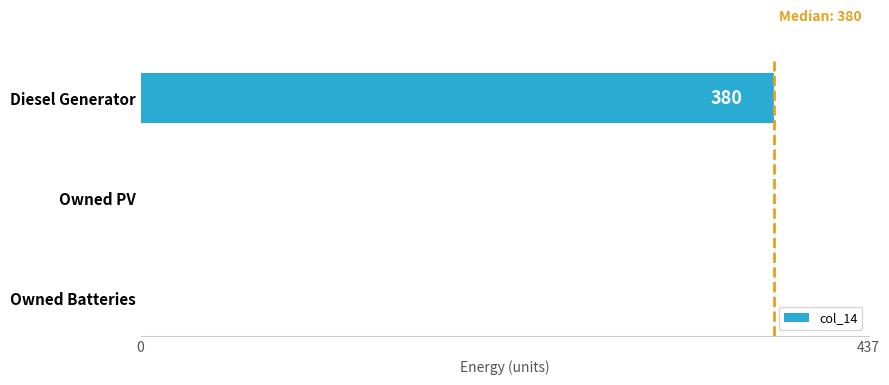

Reading bottom to top, what are all the values shown in this chart?

Owned Batteries=0	Owned PV=0	Diesel Generator=380